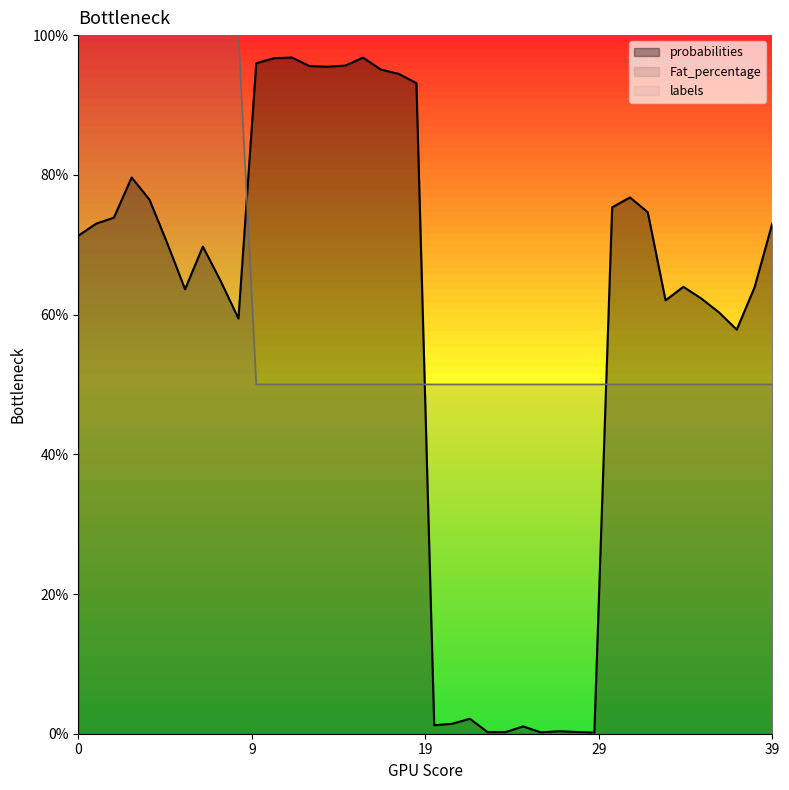

What is the difference between the second highest and minimum values in the probabilities series?

1.0